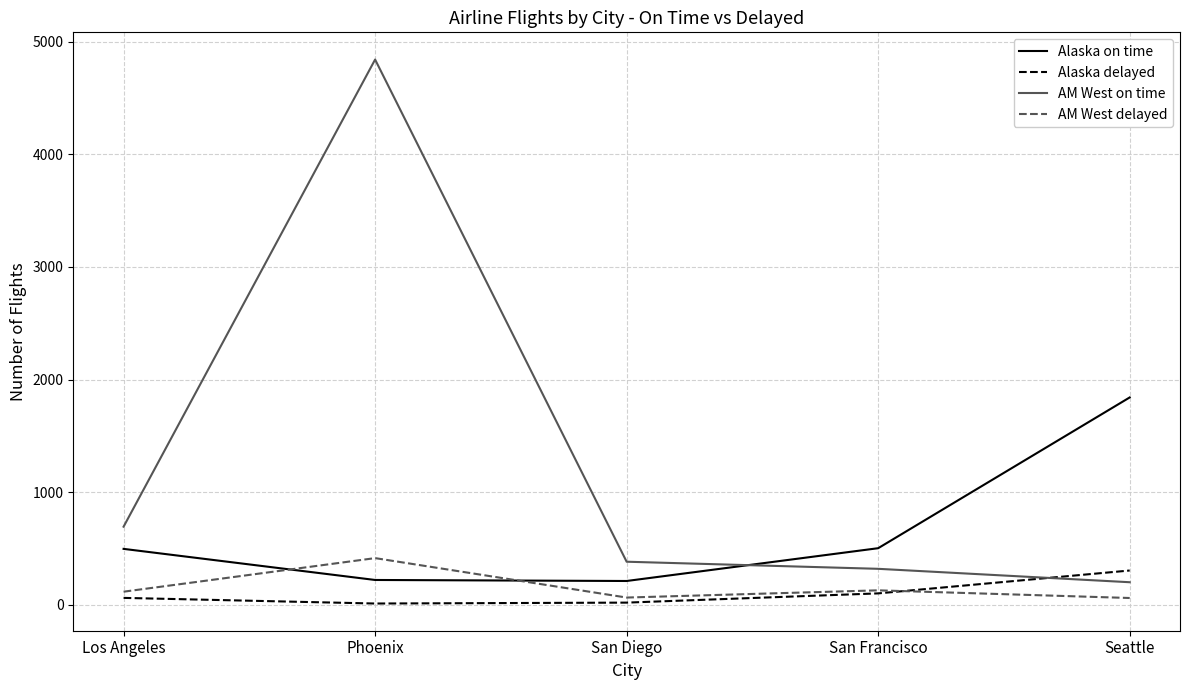

Rank the categories by AM West on time value from highest to lowest.

Phoenix, Los Angeles, San Diego, San Francisco, Seattle